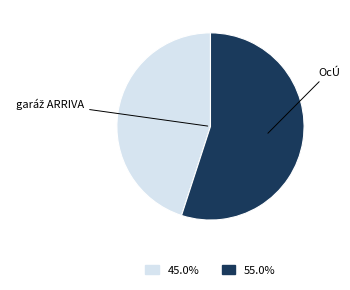

Which slice is the largest?

OcÚ